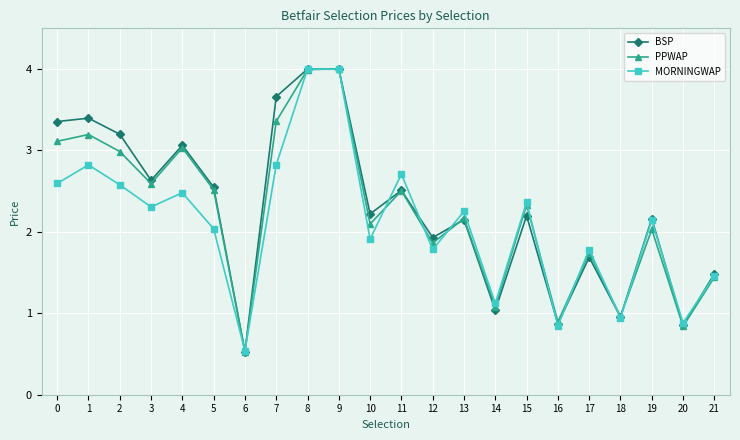

Rank the series by their average value, from highest to lowest.

BSP, PPWAP, MORNINGWAP